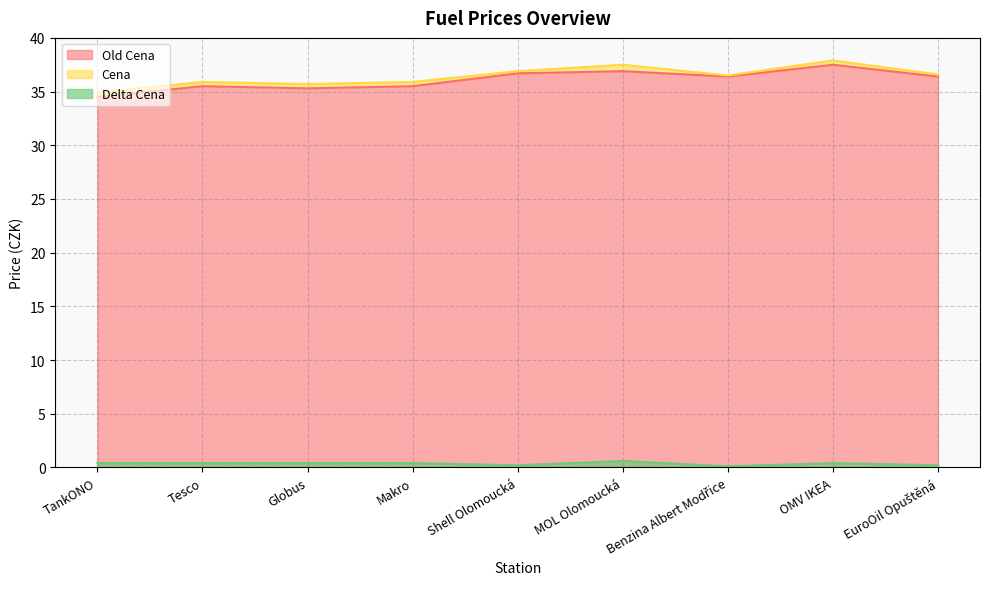

Which series has the largest total across all categories?

Cena